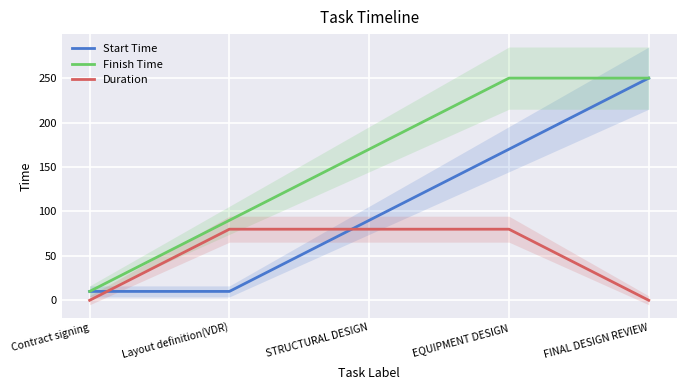

What is the label of the 4th point from the left?

EQUIPMENT DESIGN